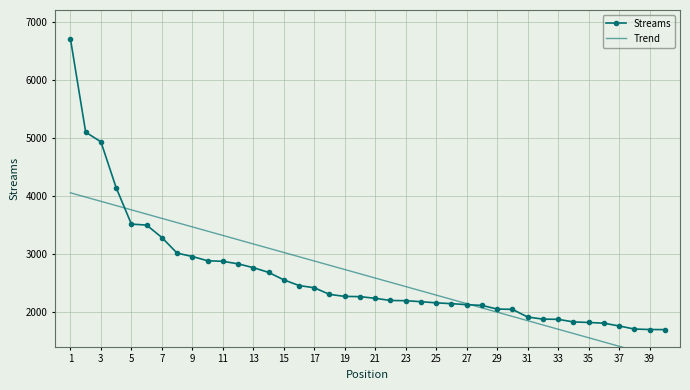

What is the difference between the second highest and minimum values in the Streams series?

3400